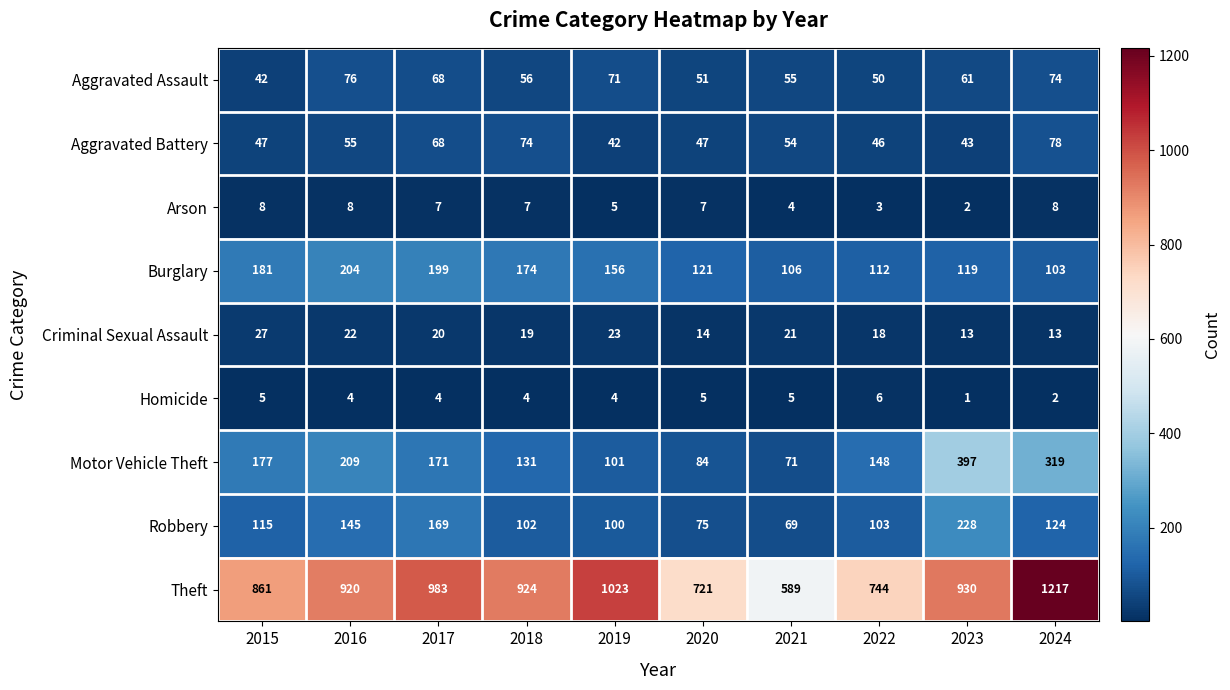

What is the total value across all series at 2022?

1230